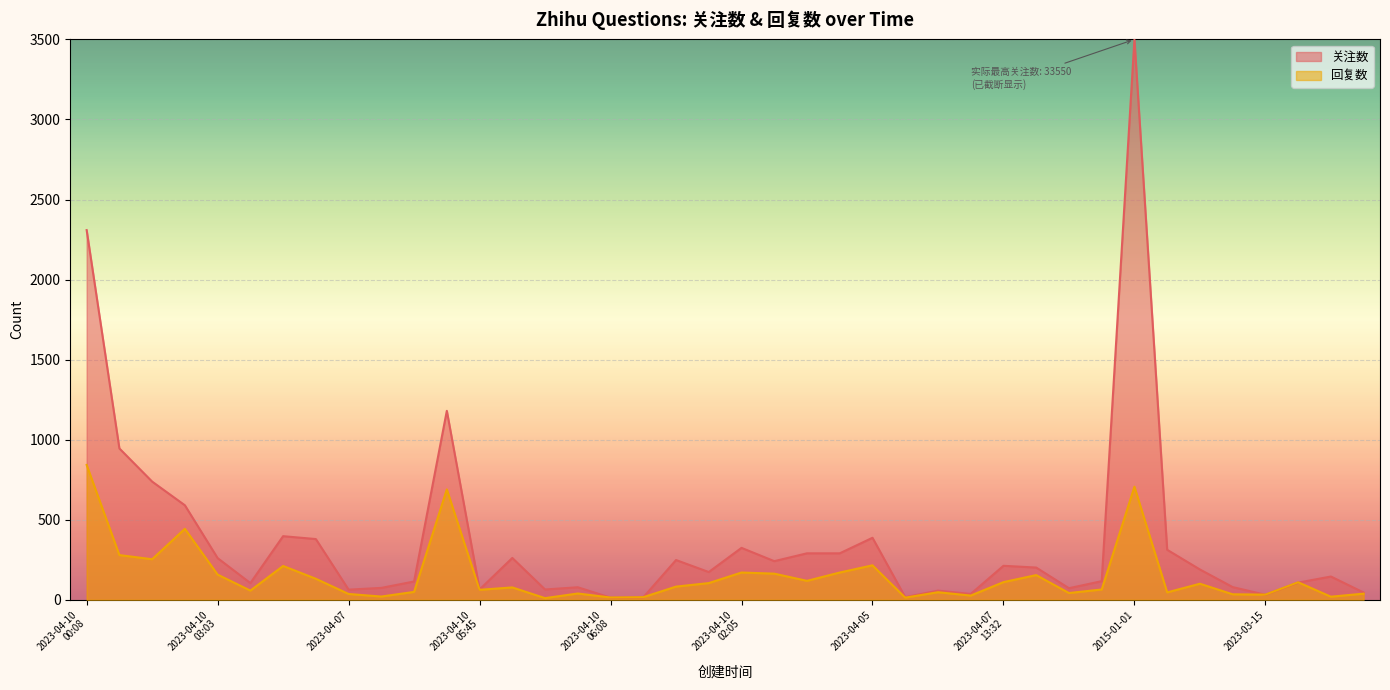

What is the minimum value shown in the chart?

10